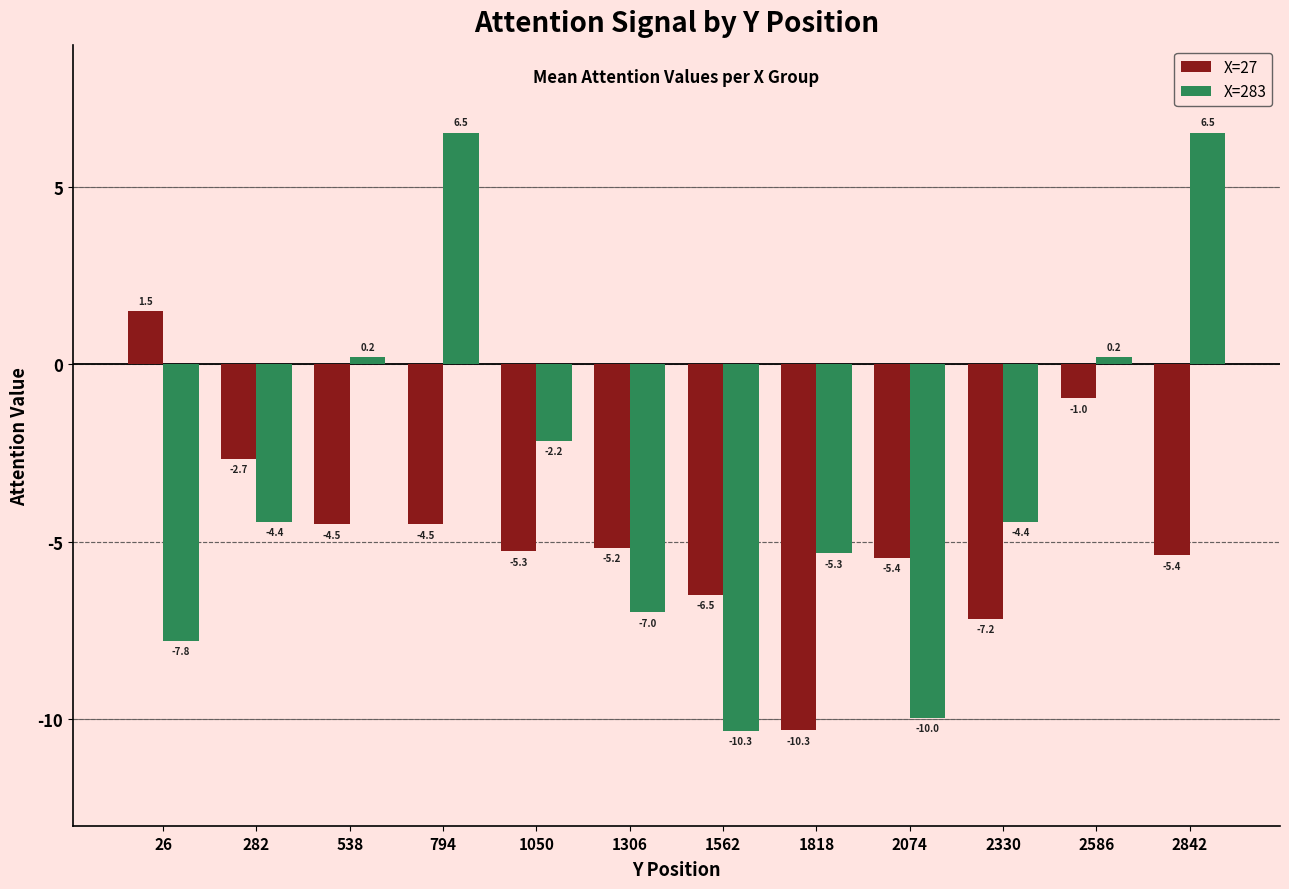

What is the difference between the maximum and minimum values in the X=283 series?

16.8